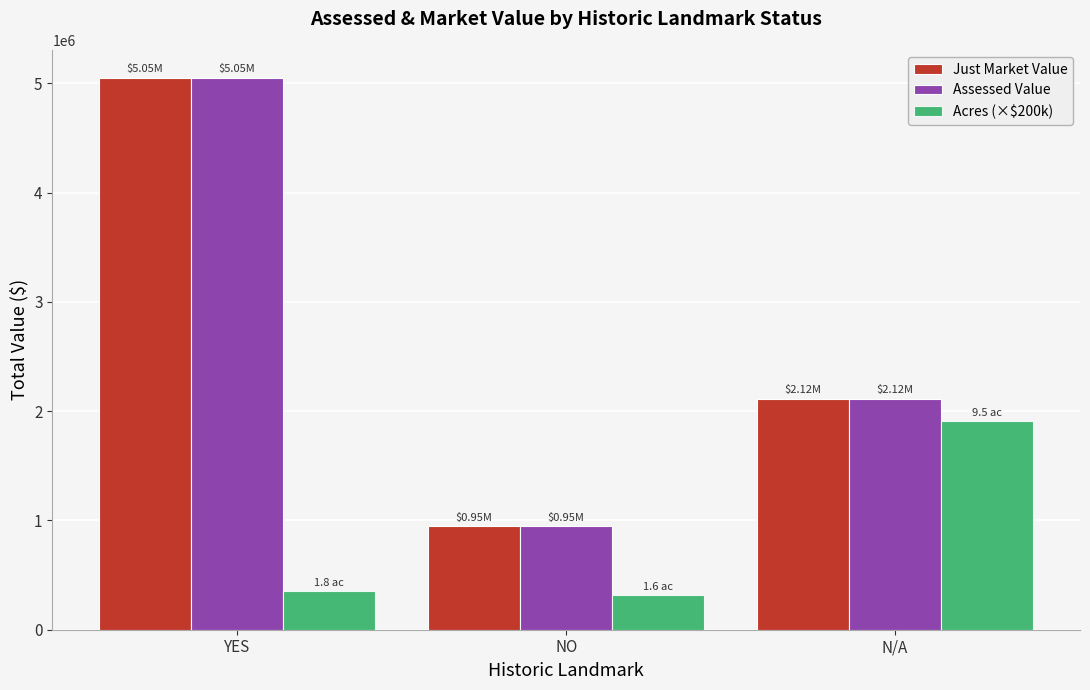

Is the value of Acres (×$200k) at YES greater than the value of Just Market Value at N/A?

No